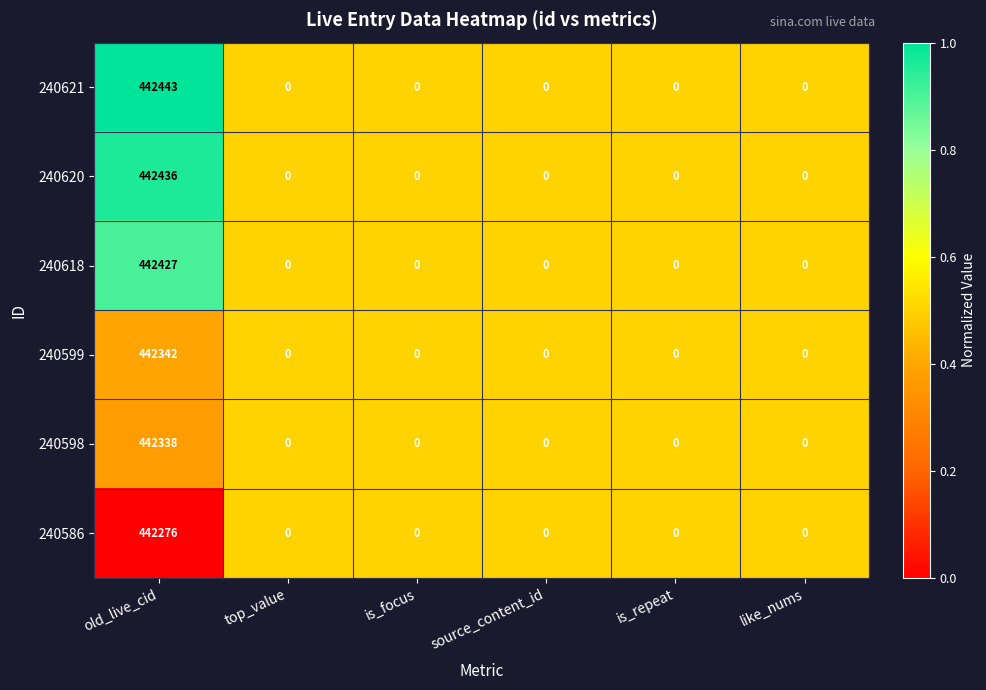

Which series has the widest spread of values?

240621